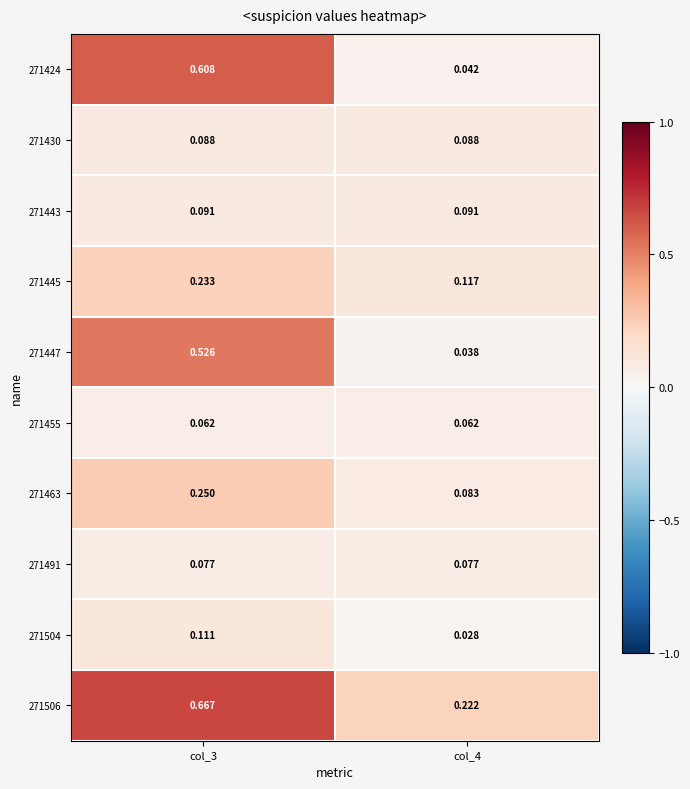

Is the value of 271445 at col_4 greater than the value of 271430 at col_4?

Yes